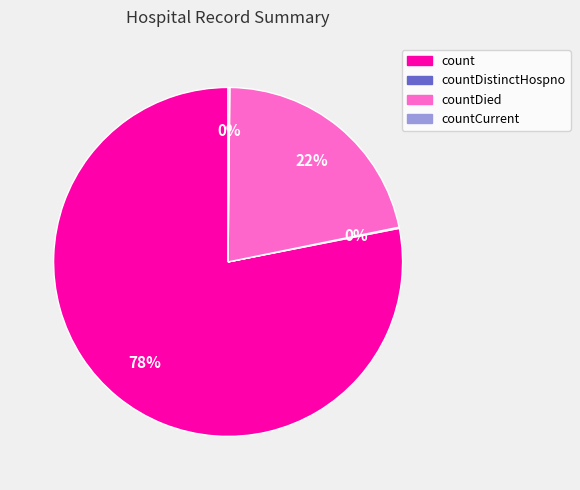

Which category has the biggest portion of the pie?

count